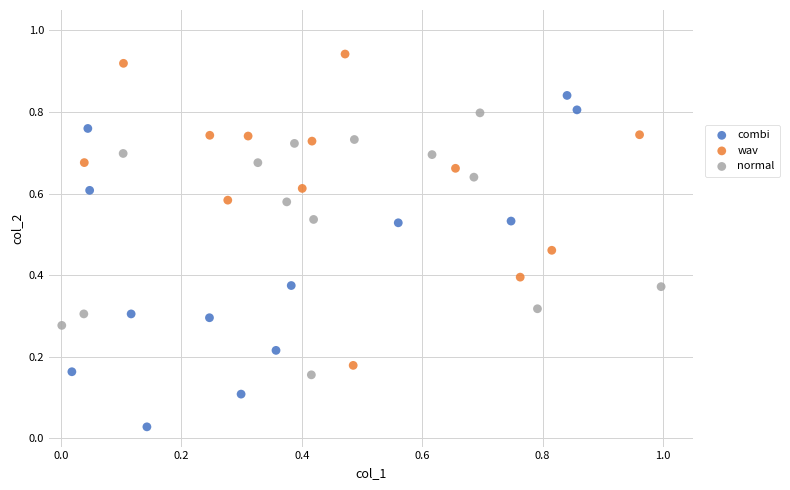

Which series reaches the minimum Y coordinate?

combi